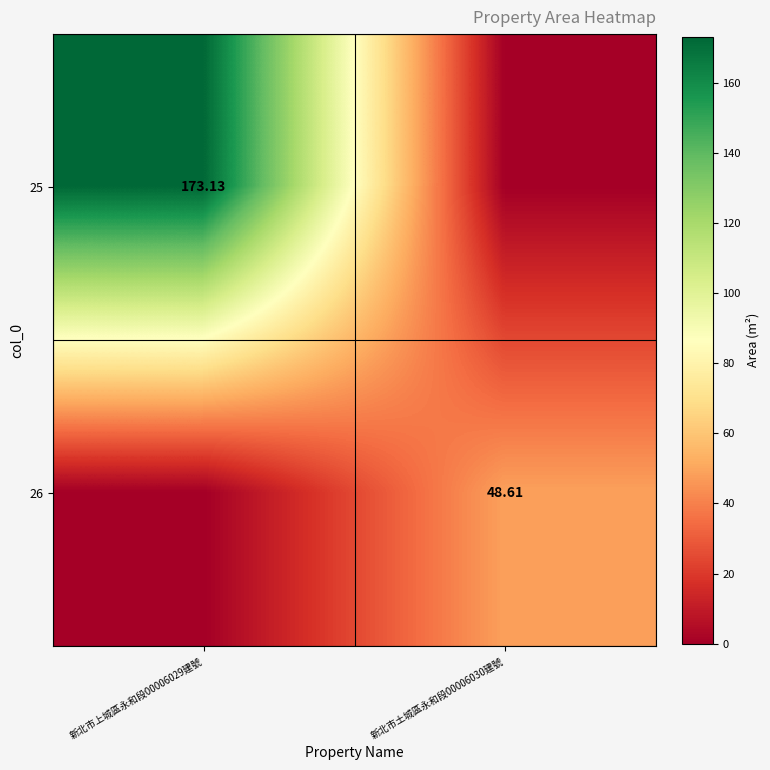

The value of 26 at 新北市上城區永和段00006029建號 is 0.0. True or false?

True